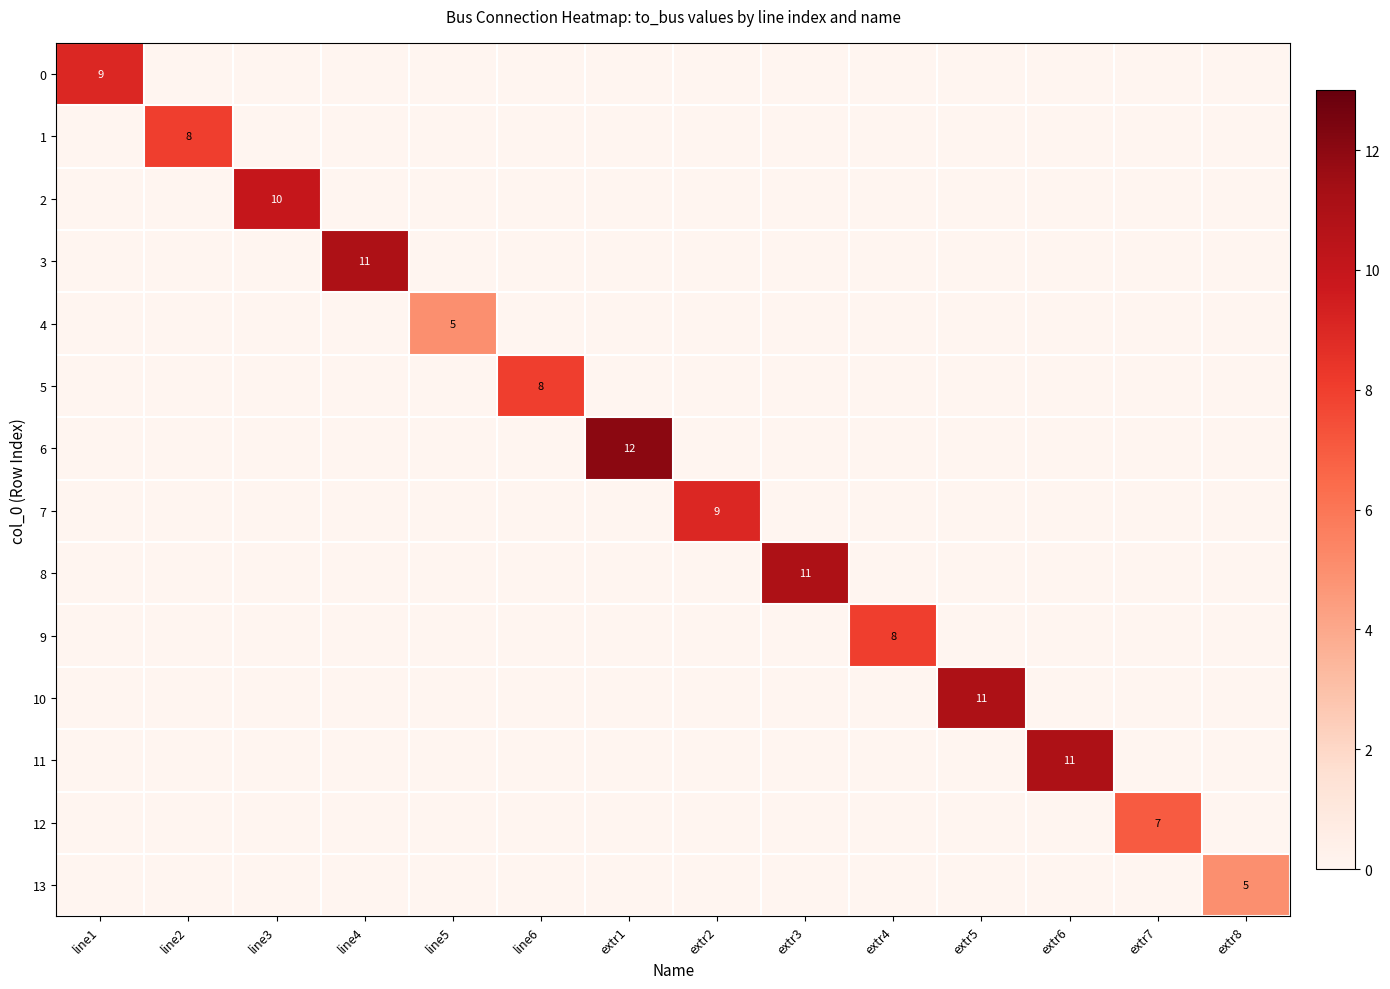

What is the maximum value for 7?

9